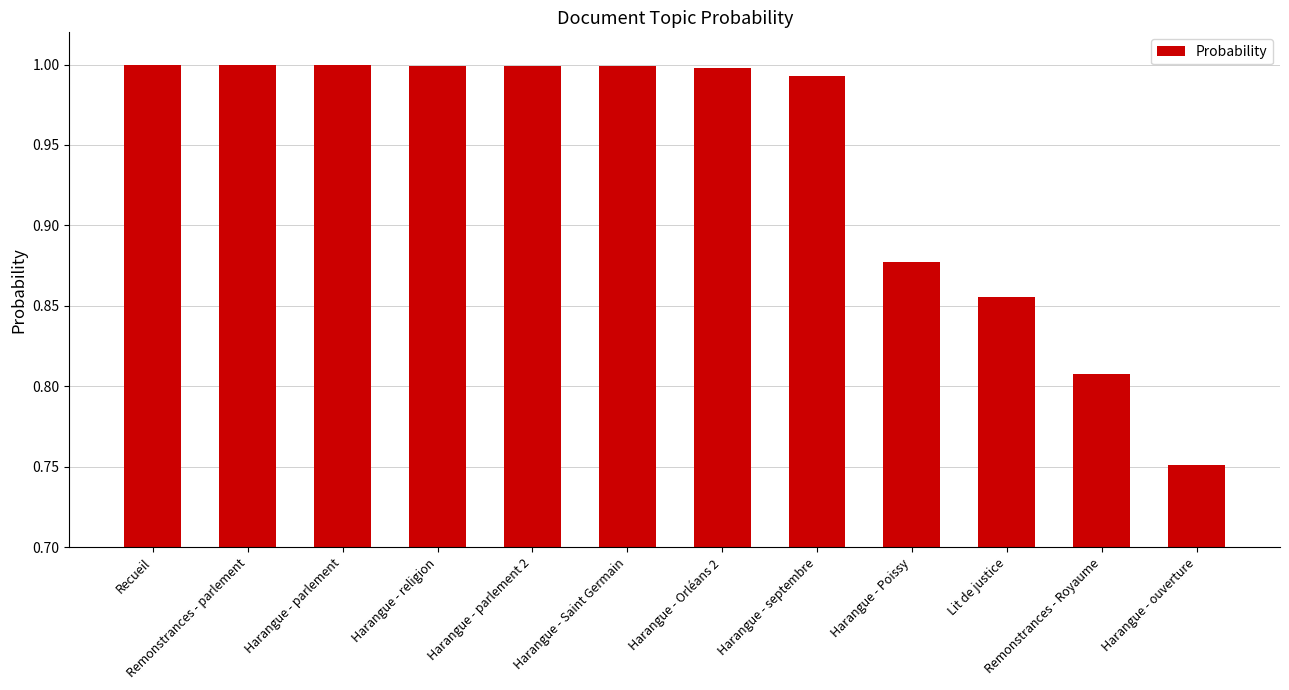

Is it true that the value at Harangue - parlement is 0.5?

False